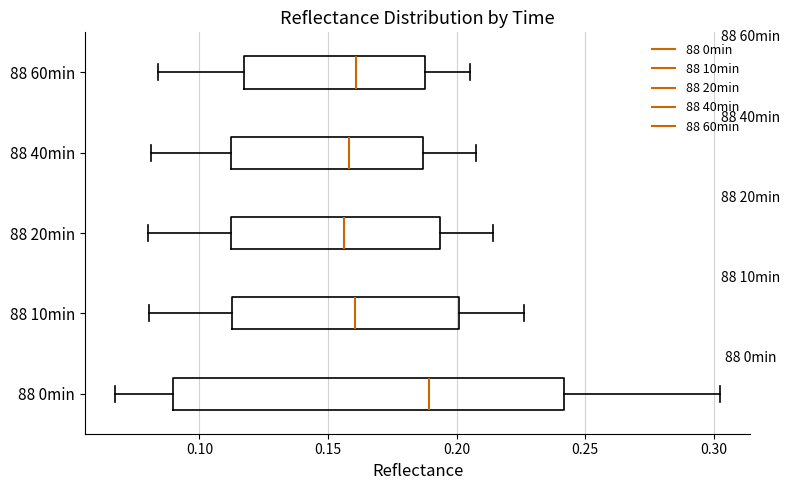

Where does the right whisker of the box for 88 60min end on the x-axis? The values are not printed on the chart, so give them approximately, as read against the axis.

0.205